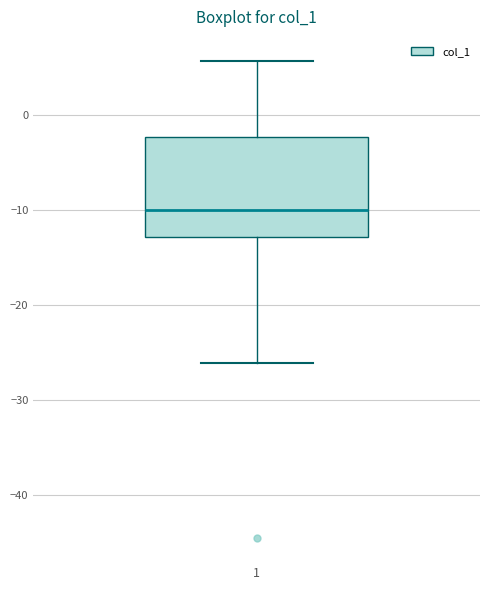

Read this box plot against the y-axis: the position of the median line, the range covered by the box, and the ends of both whiskers. The values are not printed on the chart, so give them approximately, as read against the axis.

median -10, box -13 to -2, whiskers -26 to 6